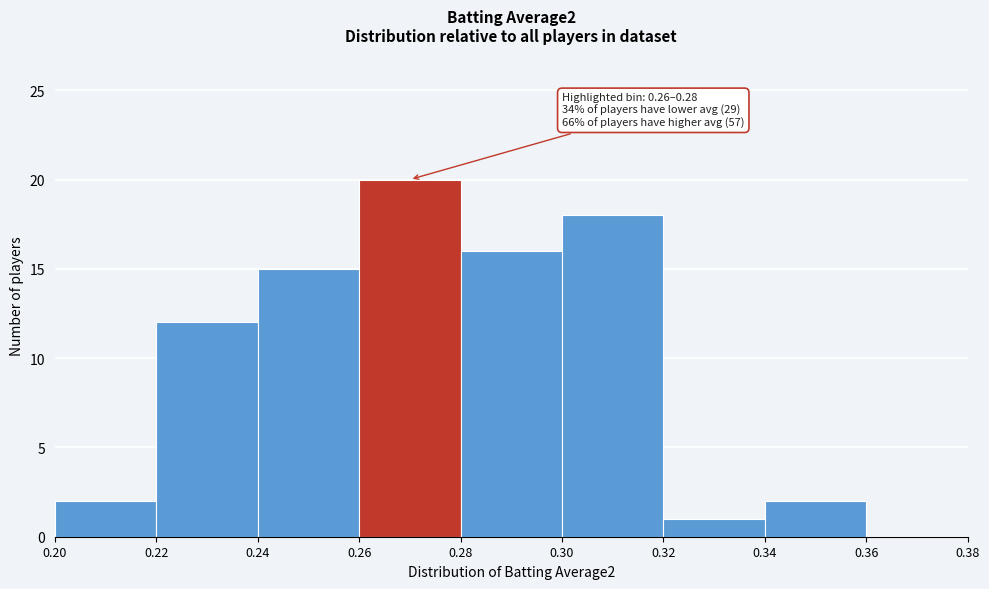

Over which range of the x-axis is the bar tallest?

0.26 to 0.28